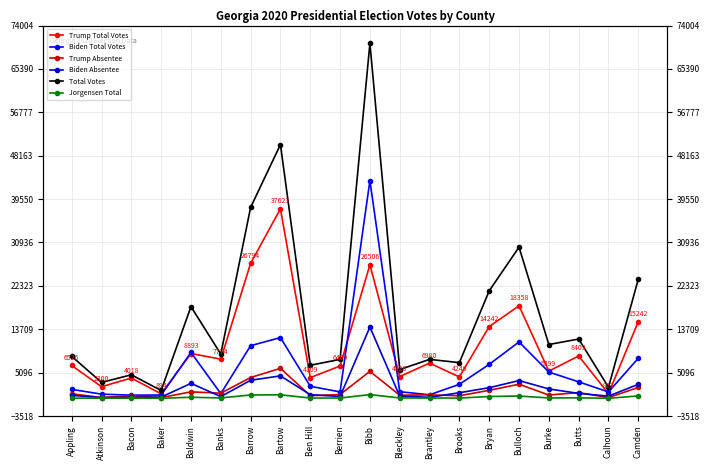

At which label does Trump Absentee first exceed 890?

Baldwin